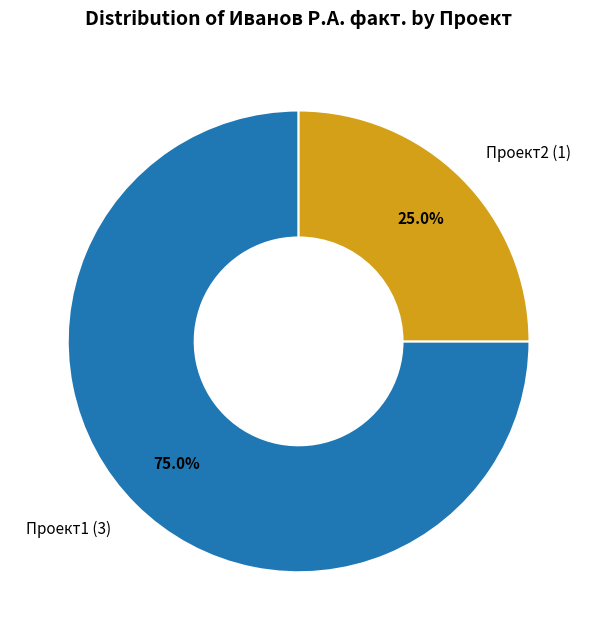

To the nearest percent, what is the average slice percentage?

50%